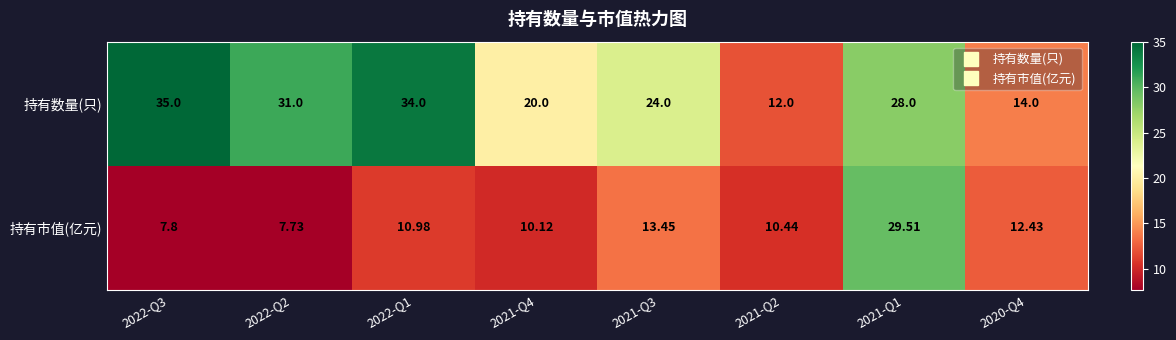

Which series has the largest total across all categories?

持有数量(只)